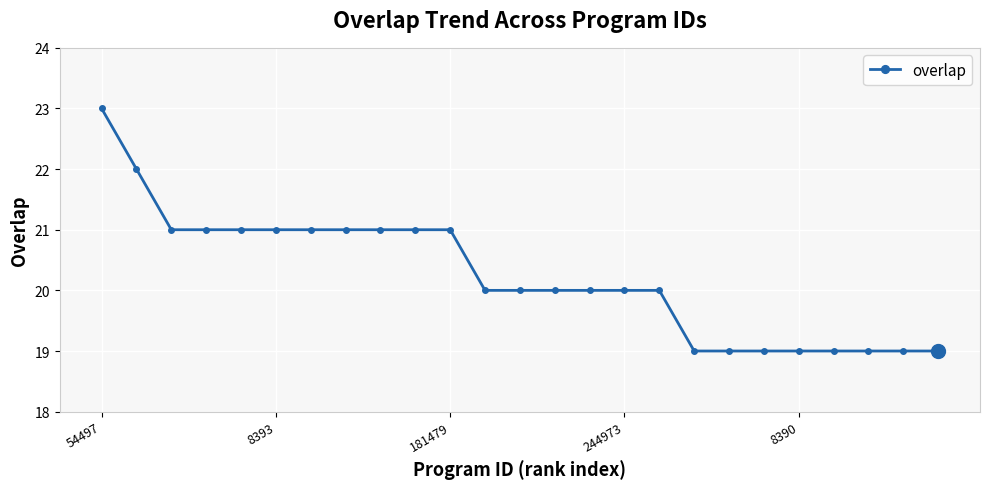

Reading left to right, transcribe all the data shown in this chart.

23	22	21	21	21	21	21	21	21	21	21	20	20	20	20	20	20	19	19	19	19	19	19	19	19